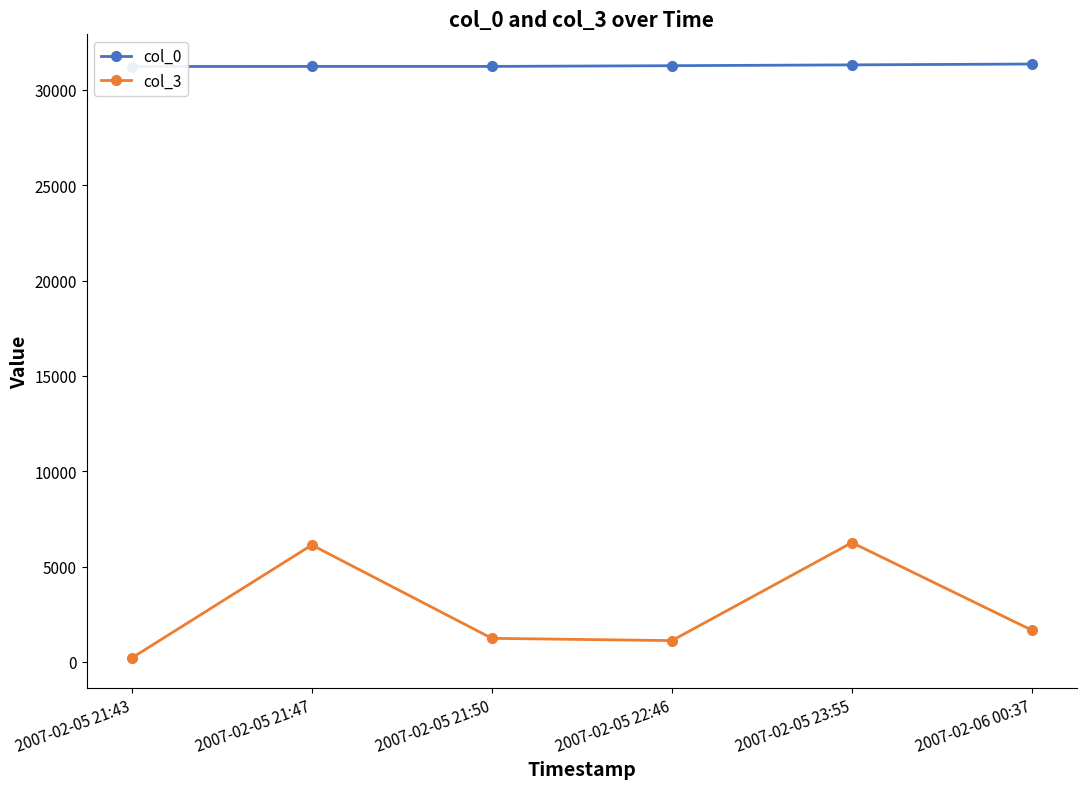

At which category does col_3 reach its first local valley?

2007-02-05 22:46